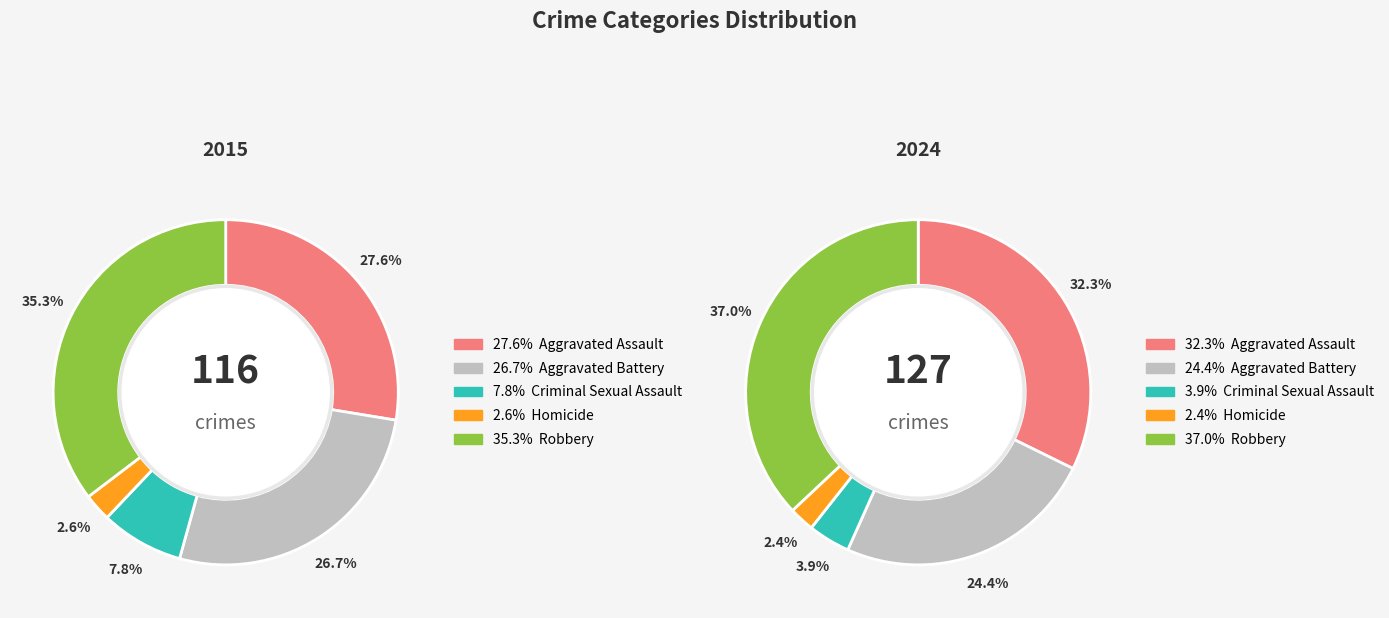

What percentage do 4 and 2 together represent?

43.1%